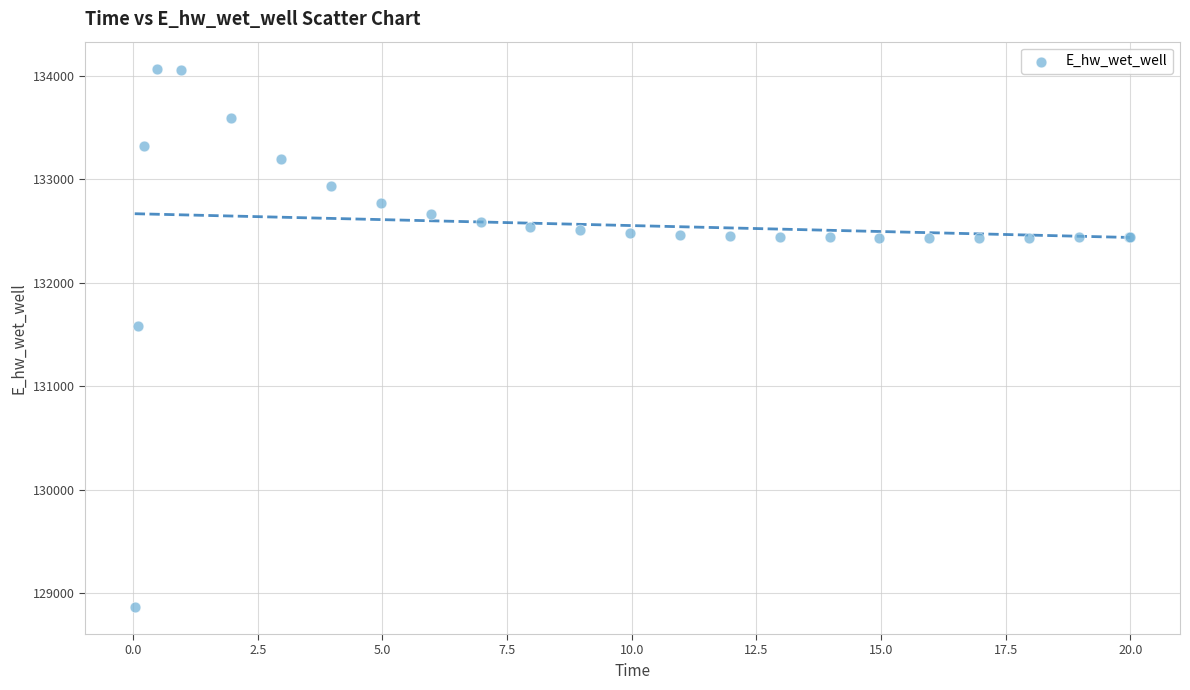

What Y value in the scatter plot is closest to 131467?

131579.1